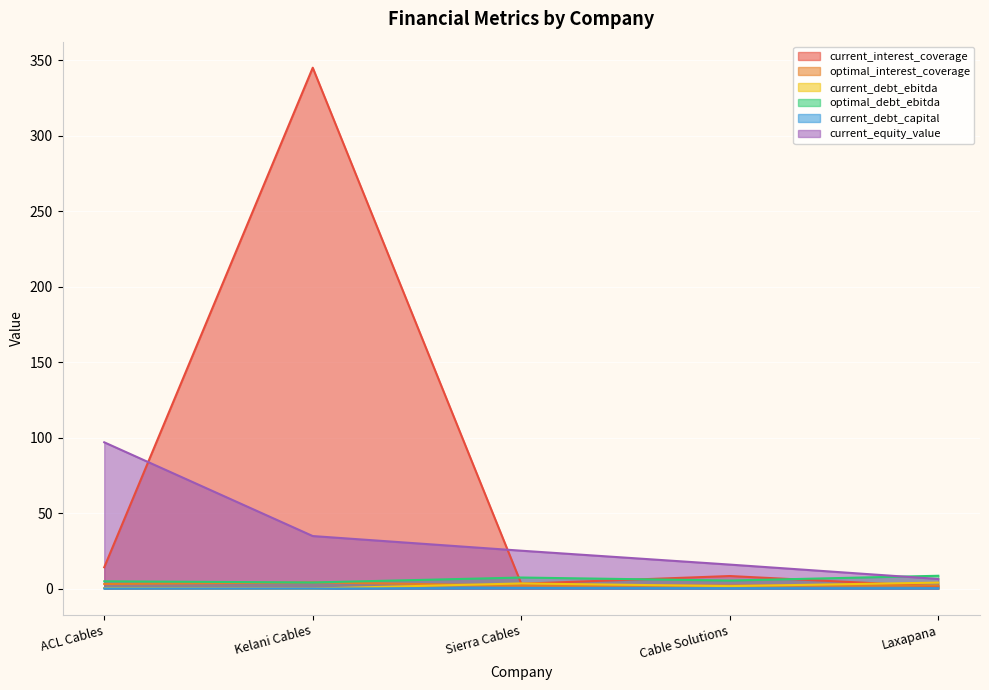

At ACL Cables, list the series in order from largest to smallest.

current_equity_value, current_interest_coverage, optimal_debt_ebitda, optimal_interest_coverage, current_debt_ebitda, current_debt_capital